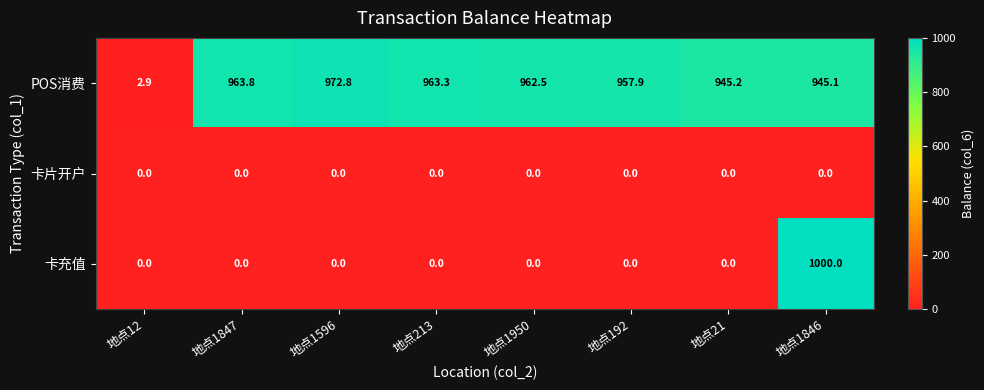

Rank the series by their maximum value, from highest to lowest.

卡充值, POS消费, 卡片开户